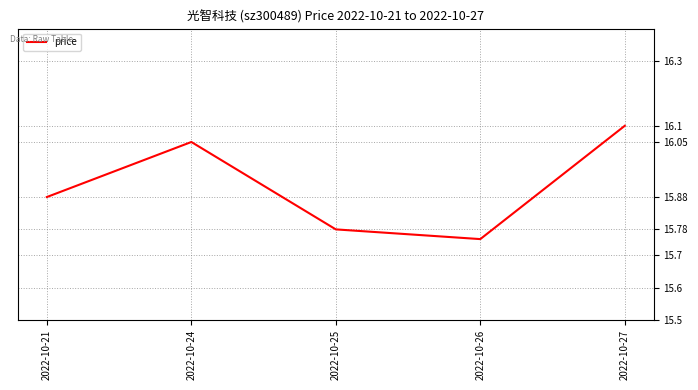

At which label is the value closest to 15?

2022-10-26